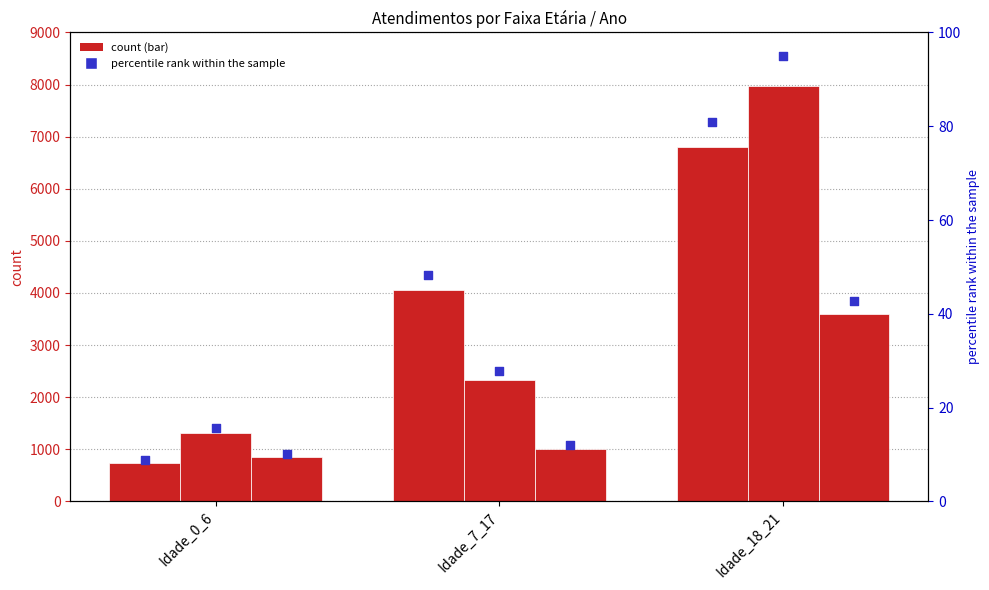

What is the change in value from Idade_0_6 to Idade_7_17?

+39.5